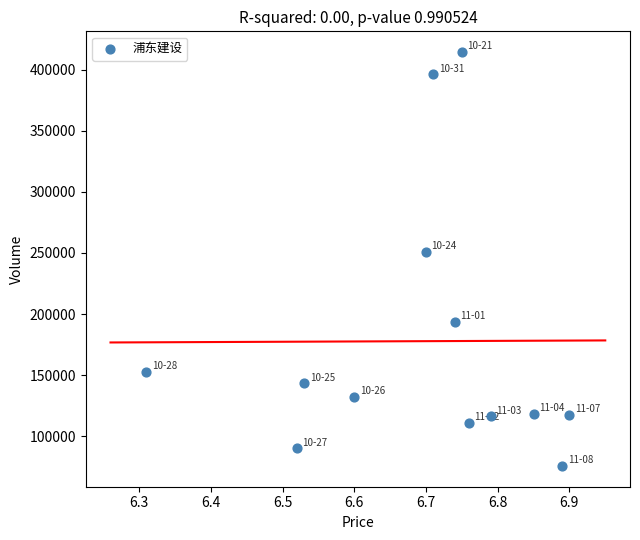

What is the range of Y values (max minus min)?

338591